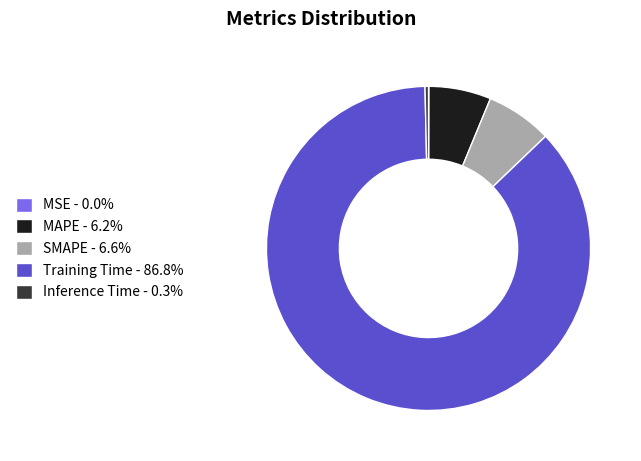

Which slice is the largest?

Training Time